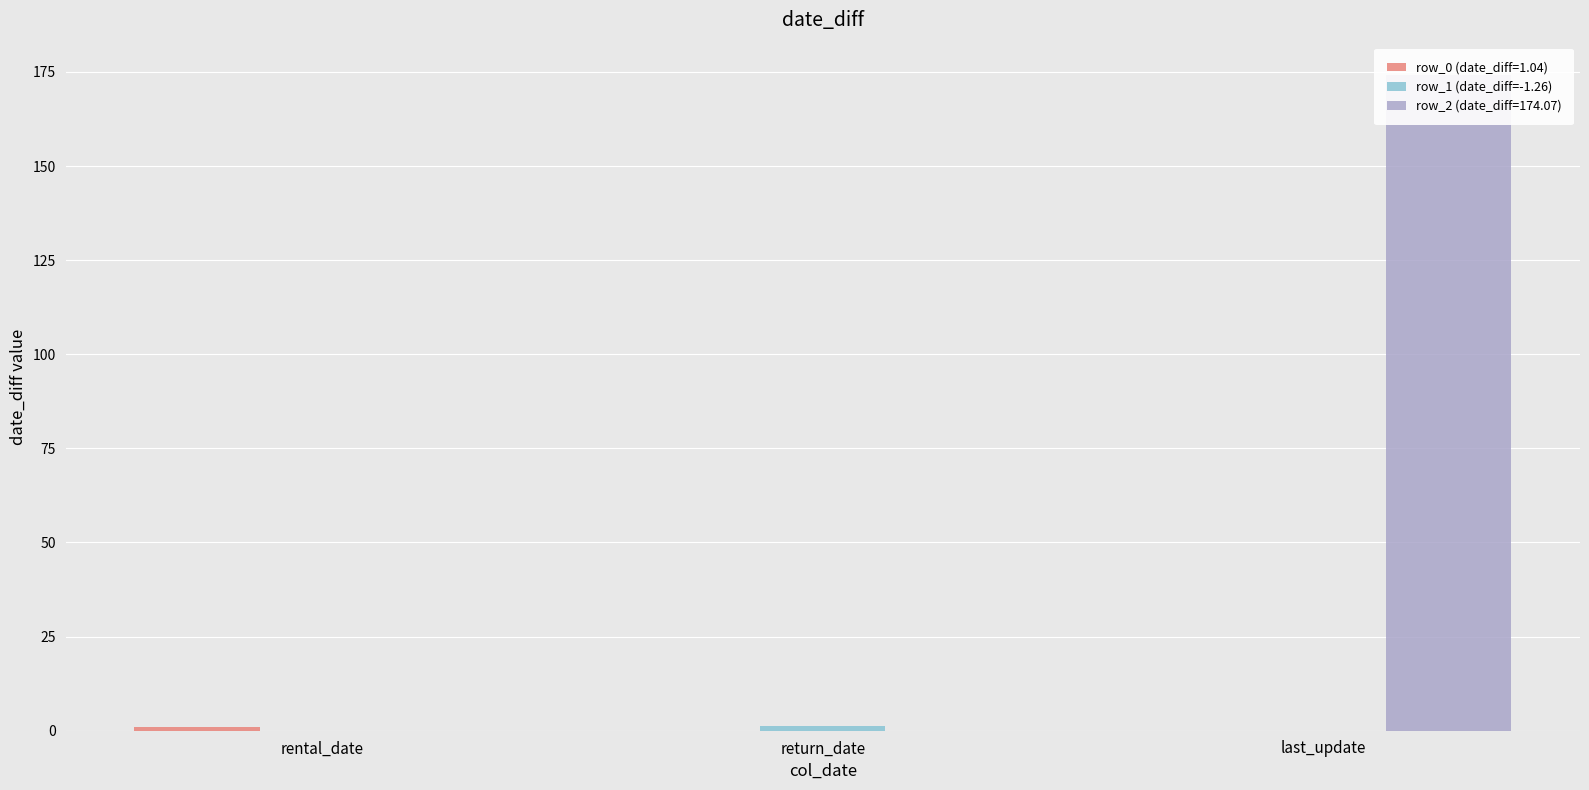

What is the label of the 3rd bar from the right?

rental_date